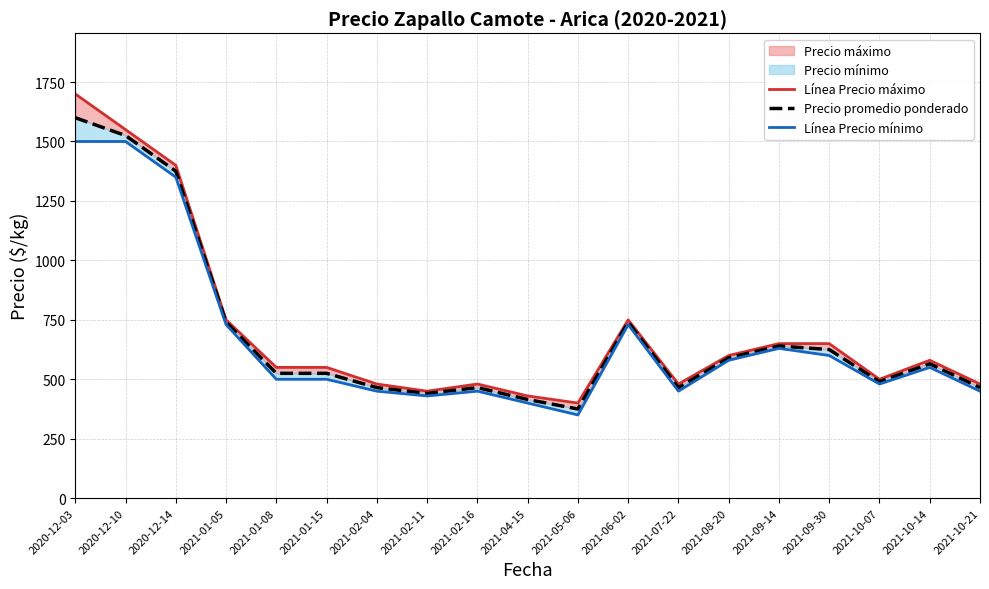

Reading right to left, transcribe all the data shown in this chart.

Línea Precio máximo: 480	580	500	650	650	600	480	750	400	430	480	450	480	550	550	750	1400	1550	1700
Precio promedio ponderado: 465	565	490	625	640	590	465	740	375	415	465	440	465	525	525	740	1375	1525	1600
Línea Precio mínimo: 450	550	480	600	630	580	450	730	350	400	450	430	450	500	500	730	1350	1500	1500